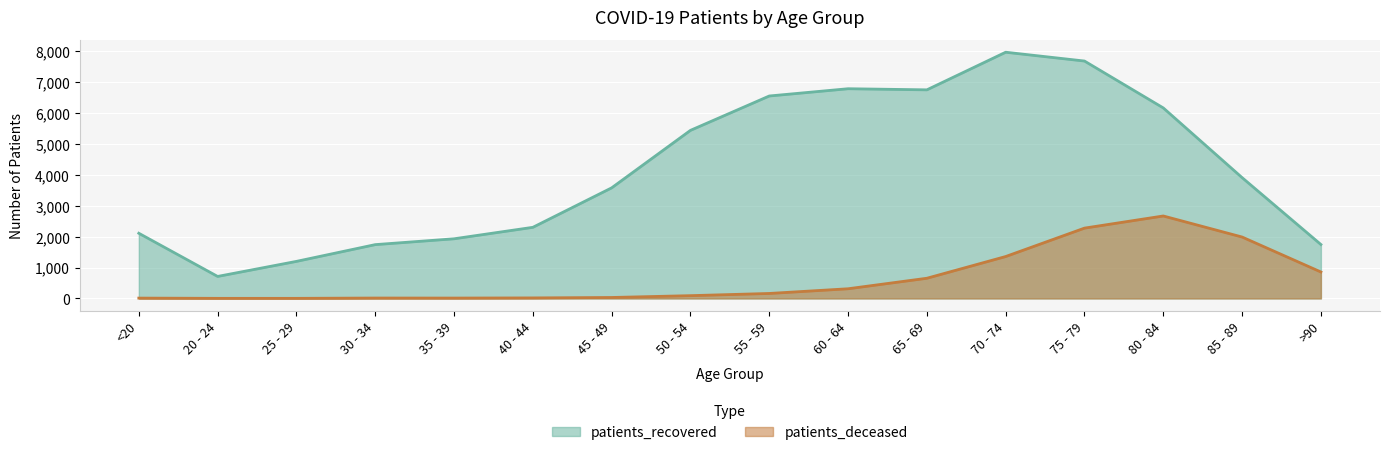

List the series in order of their peak value, highest first.

patients_recovered, patients_deceased